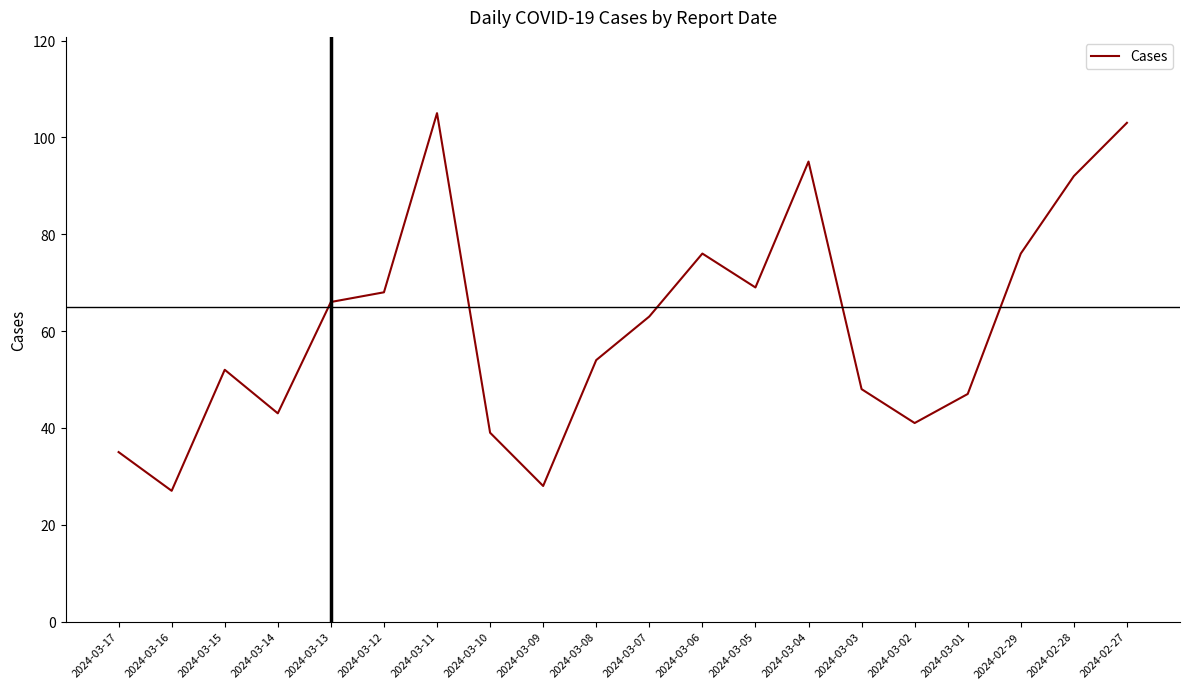

True or false: the data shows 31 at 2024-03-15.

False